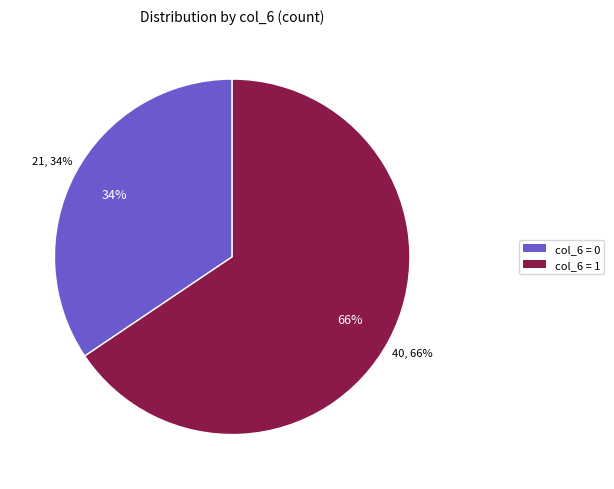

Does any single category account for the majority?

Yes